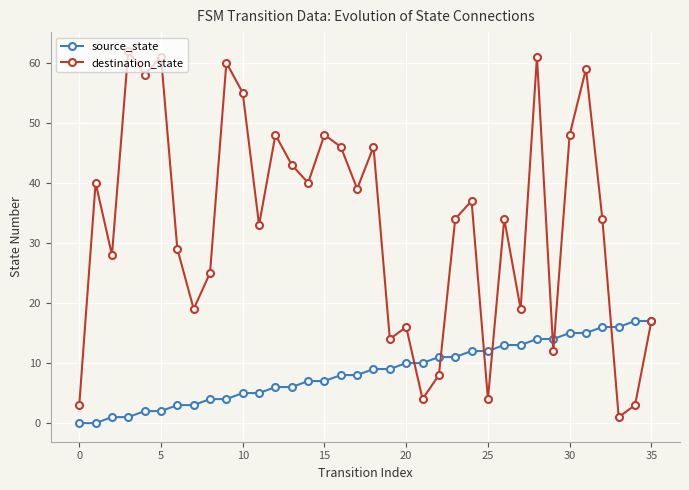

Which series has the widest spread of values?

destination_state